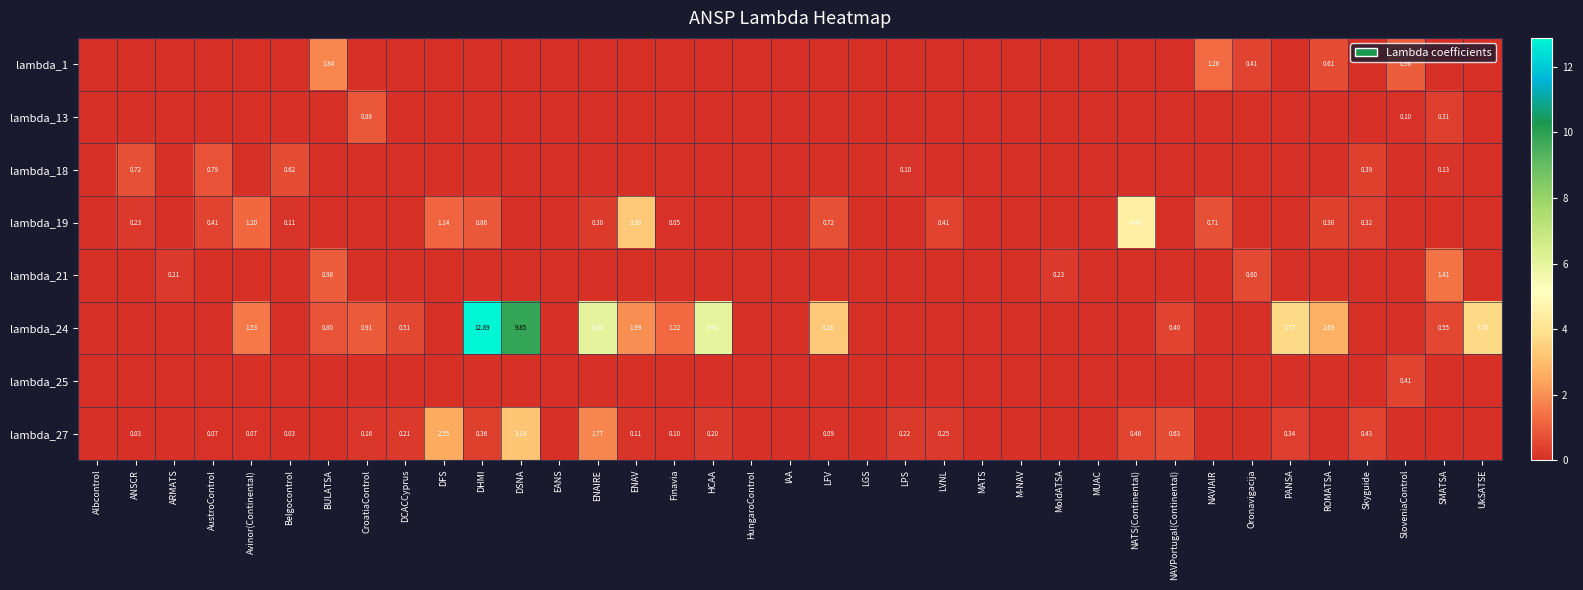

True or false: lambda_18 has a value of 0.0 at CroatiaControl.

True